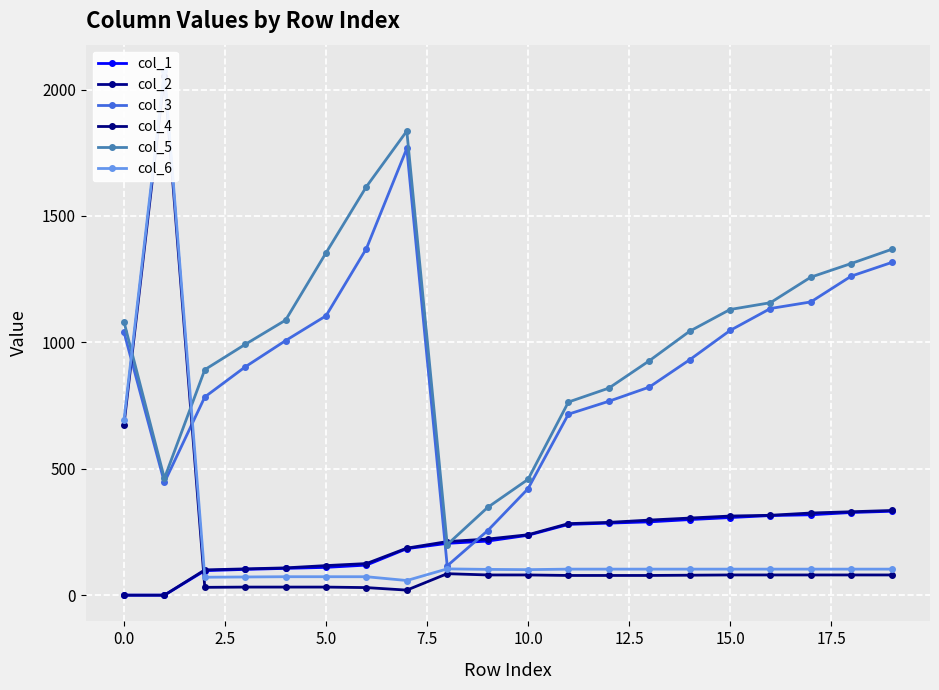

What is the difference between the maximum and minimum values in the col_1 series?

332